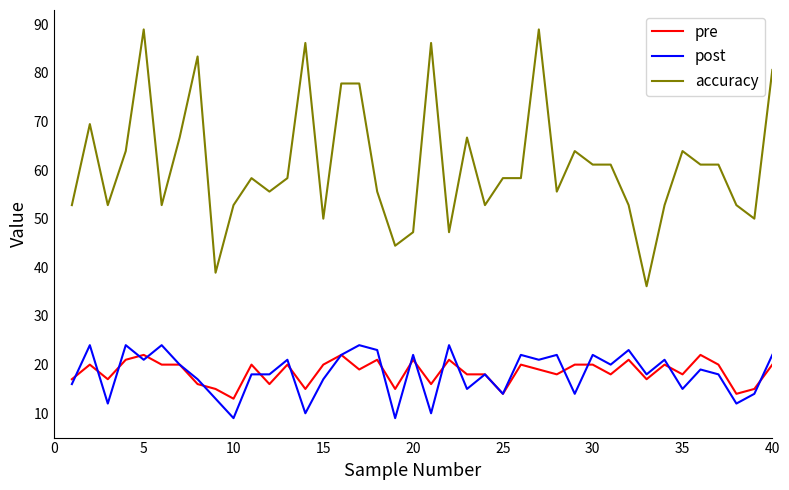

True or false: accuracy and post cross at least once.

False